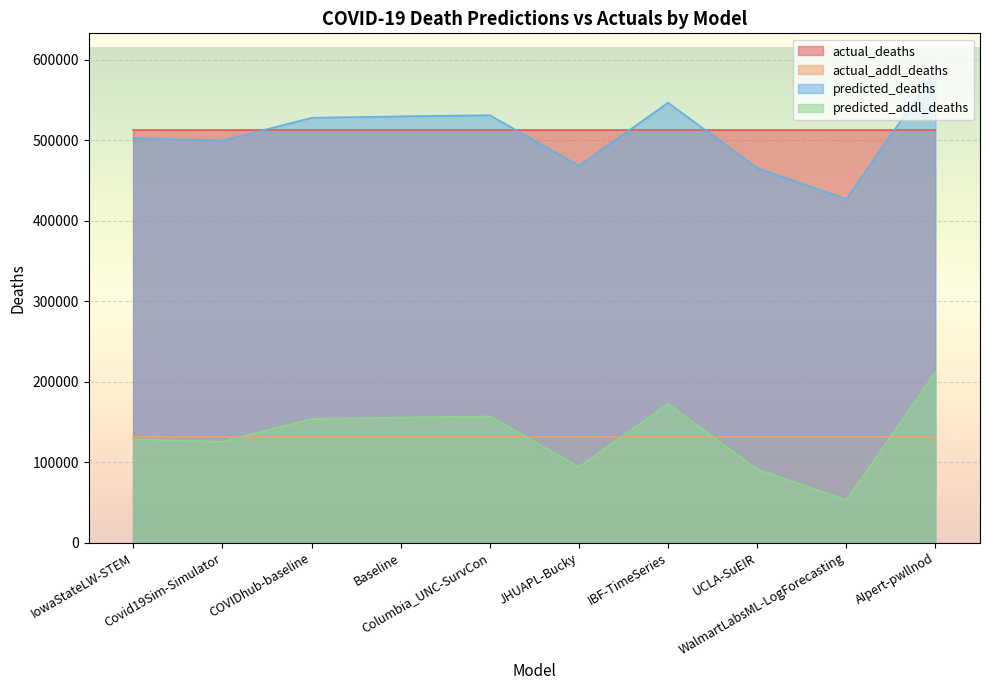

Where is predicted_addl_deaths nearest to the value 132314?

IowaStateLW-STEM